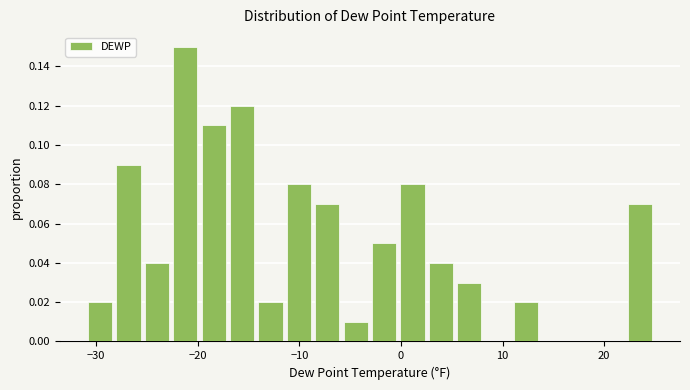

Read against the x-axis, roughly where is the centre of the tallest bar?

-21